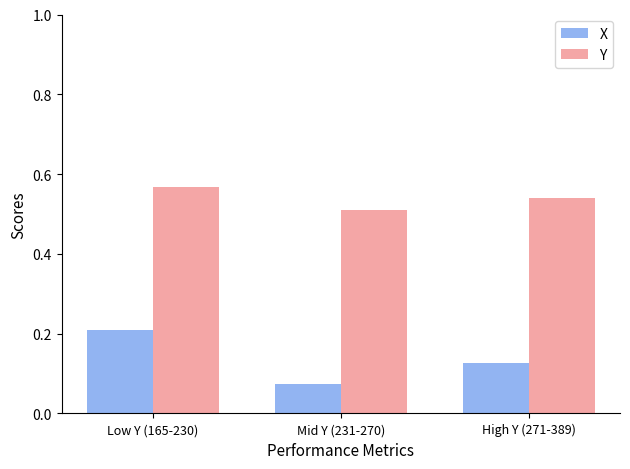

What is the sum of all Y values?

1.6